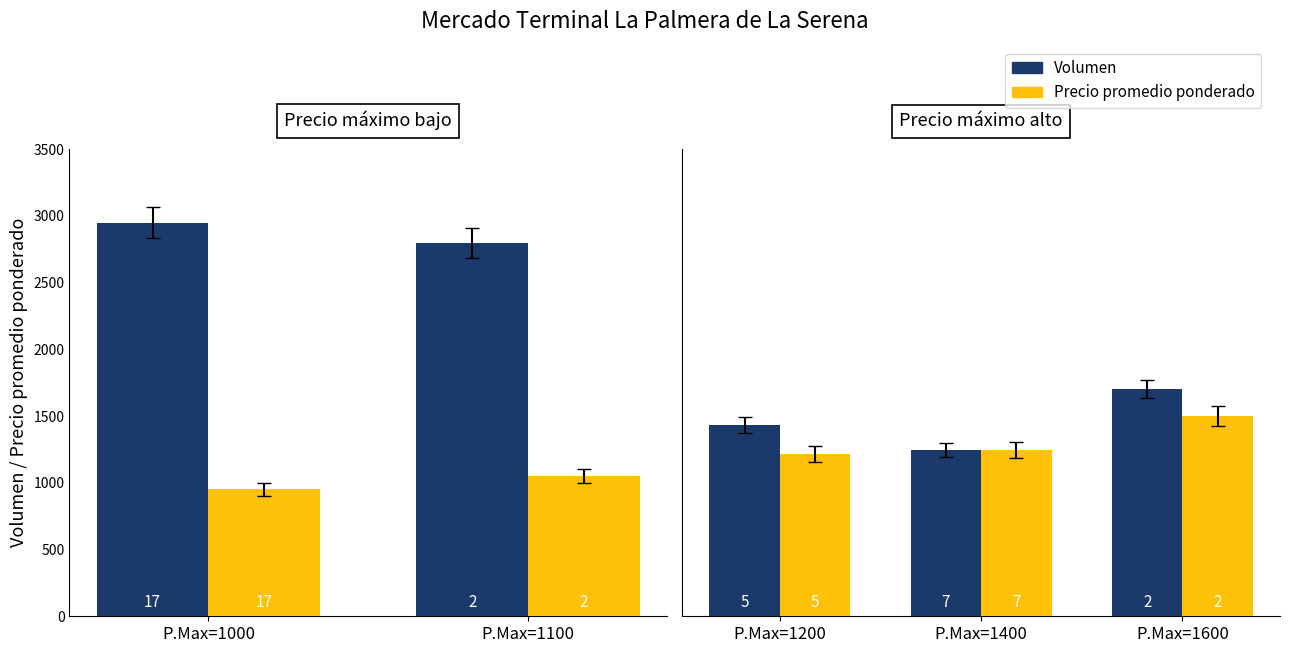

What is the value of the Precio promedio ponderado bar at the 2nd from the left?

1246